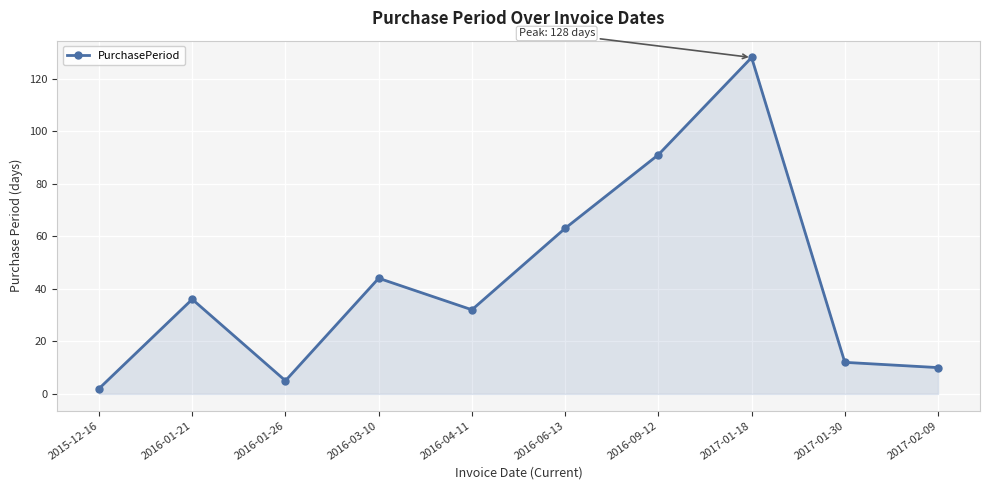

Does the chart display data point markers on the line(s)?

Yes